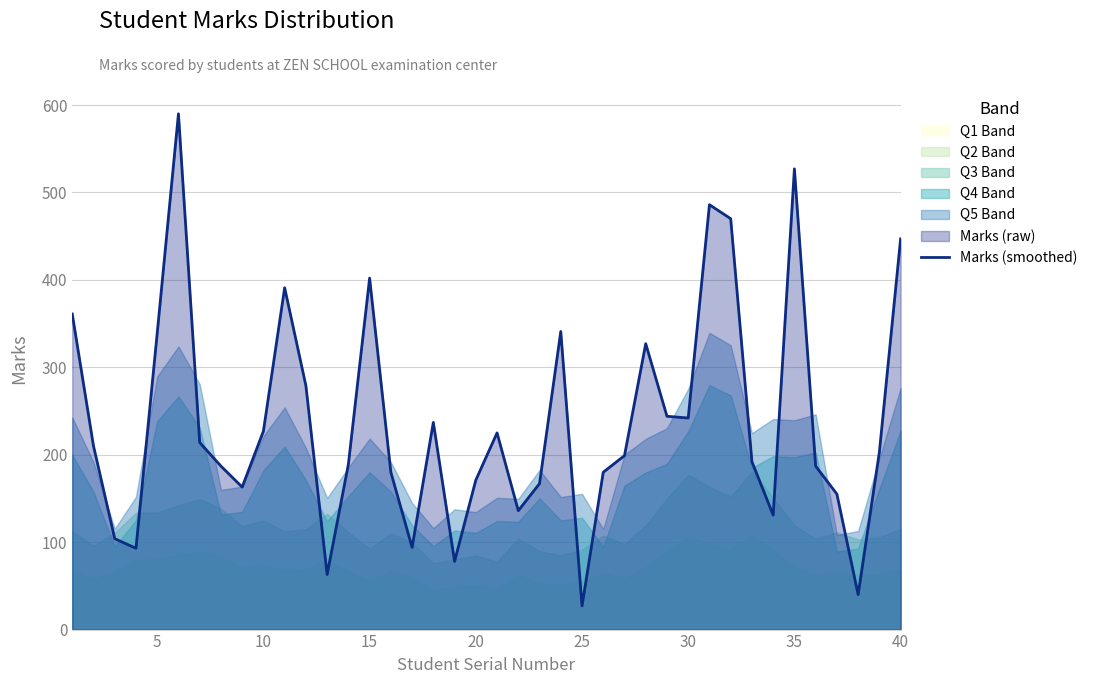

Is it true that Marks (smoothed) equals 171 at 20?

True